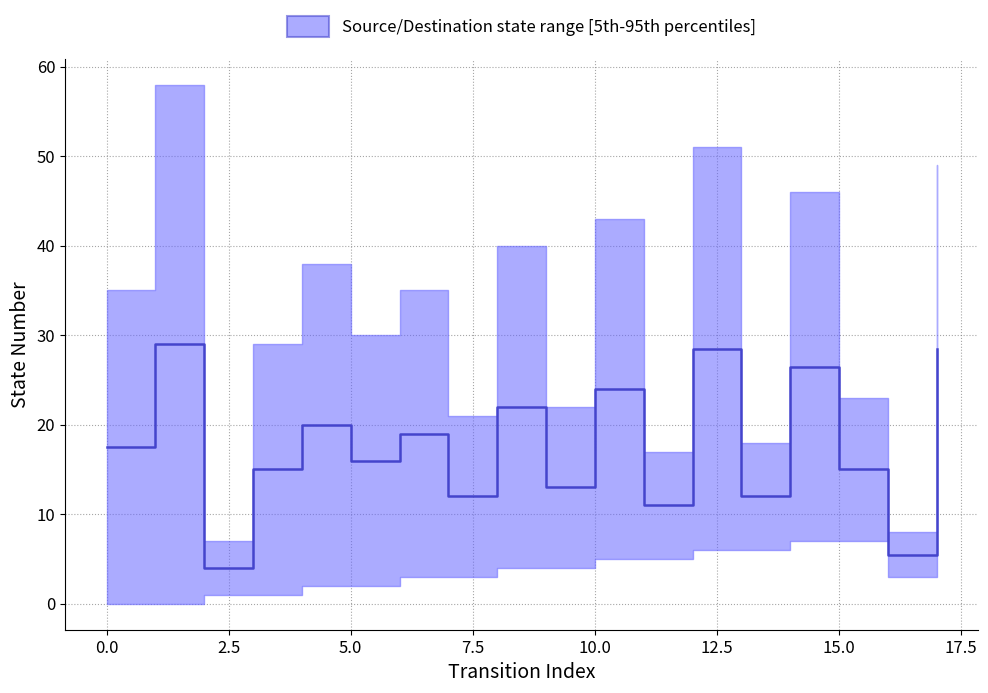

List the labels in order of value, largest first.

1, 12, 17, 14, 10, 8, 4, 6, 0, 5, 3, 15, 9, 7, 13, 11, 16, 2